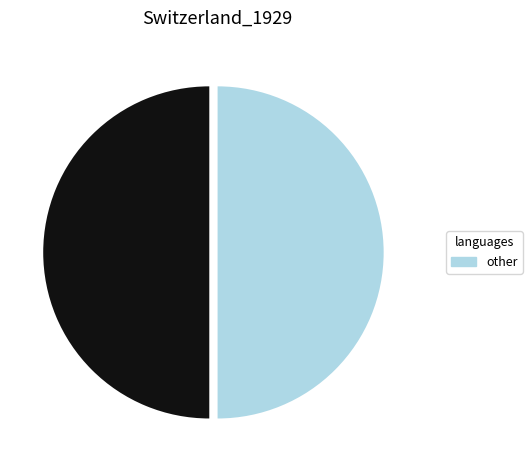

How many slices are in this pie chart?

2